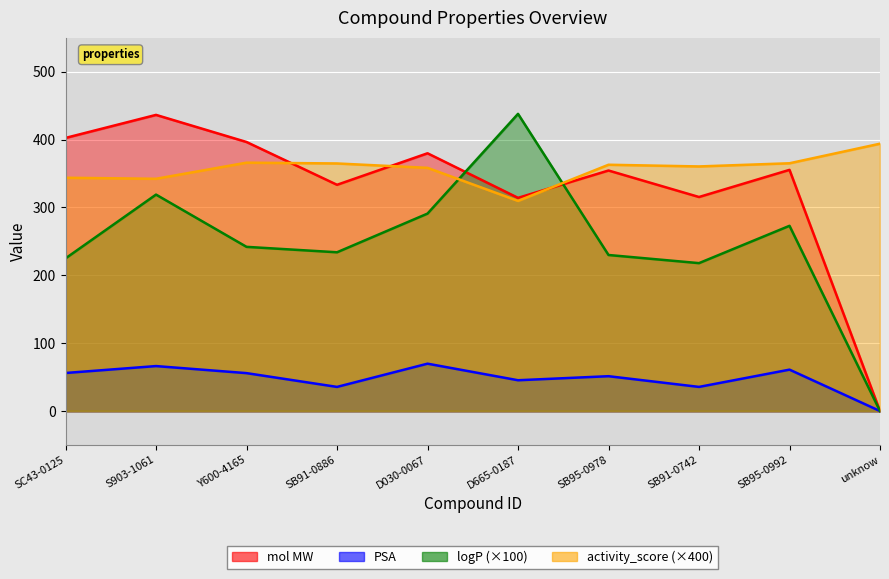

What is the difference between the mol MW values at SB95-0992 and S903-1061?

81.0